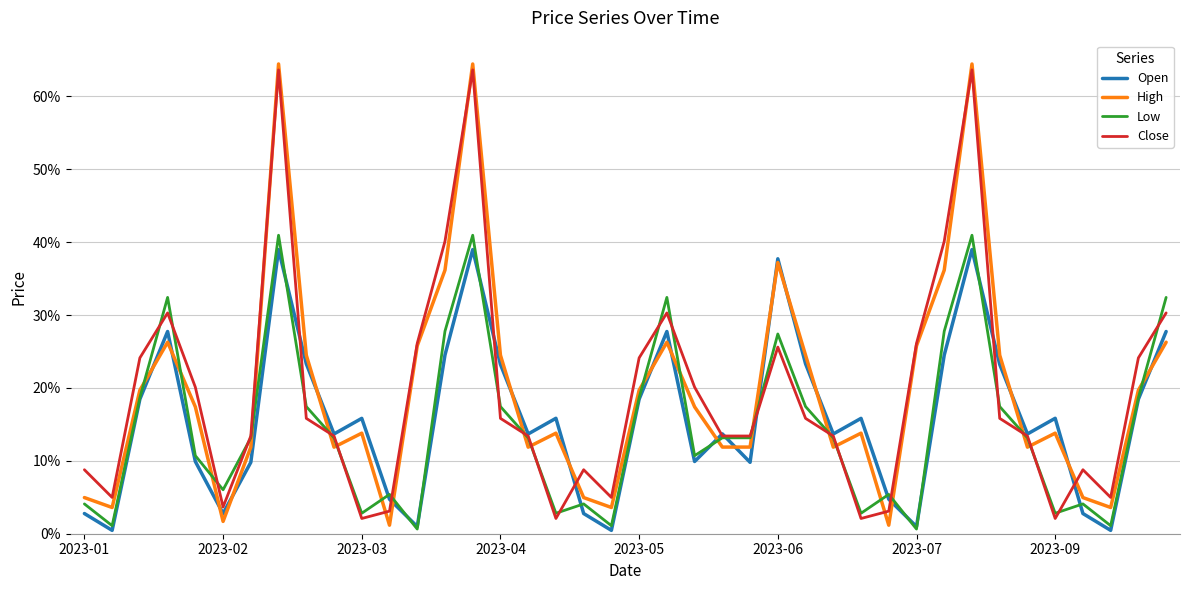

What are all the series names shown in the legend?

Open, High, Low, Close